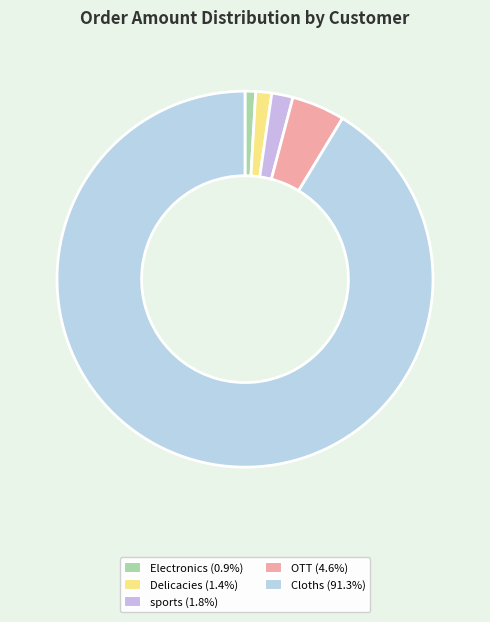

How many slices are in this pie chart?

5